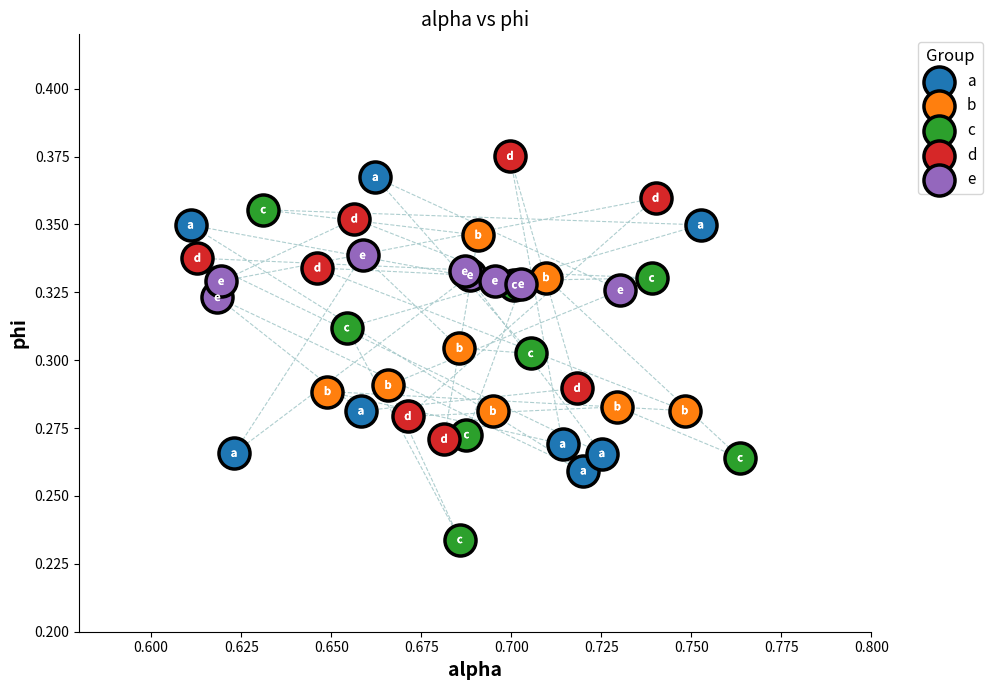

Which series contains the highest Y value?

d